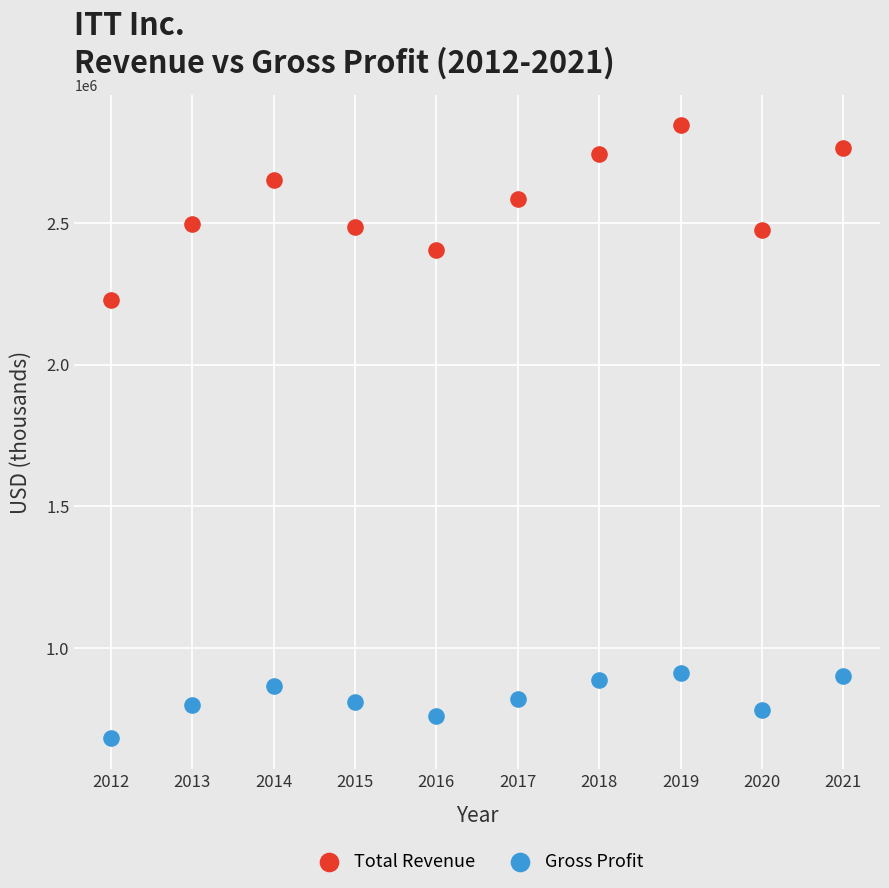

What are all the series names shown in the legend?

Total Revenue, Gross Profit